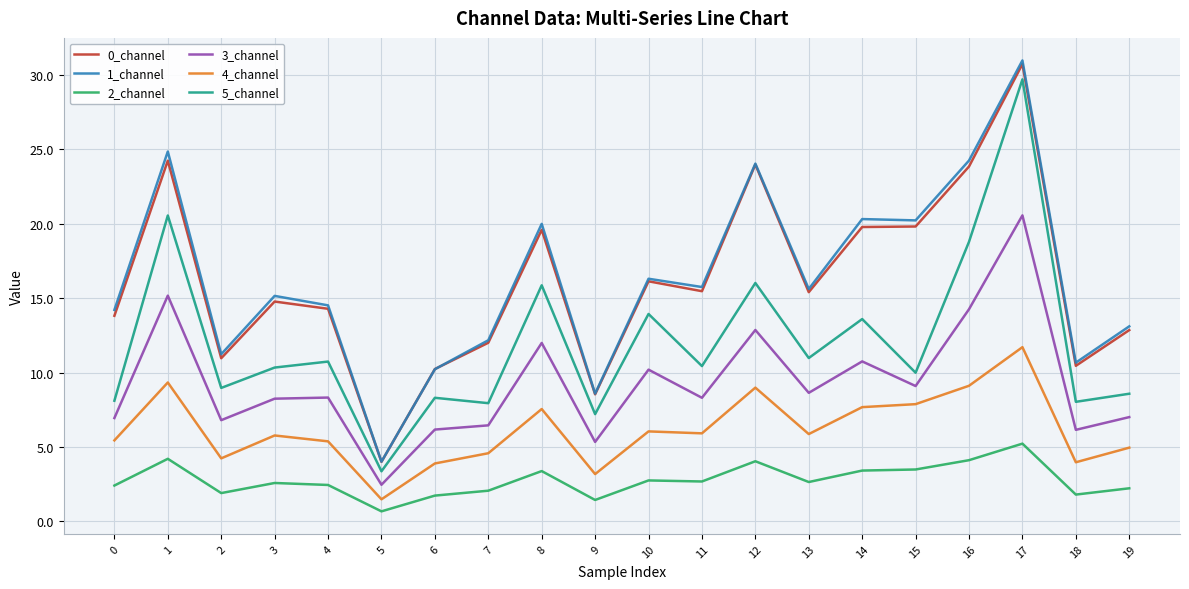

At how many categories does at least one series exceed 25?

1